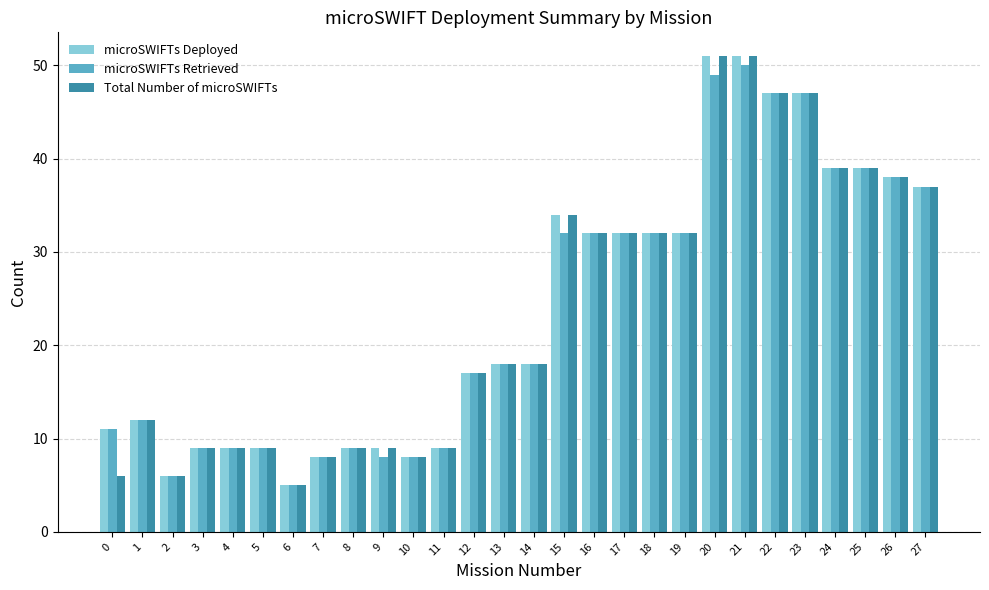

Reading left to right, what are all the values shown in this chart?

microSWIFTs Deployed: 11	12	6	9	9	9	5	8	9	9	8	9	17	18	18	34	32	32	32	32	51	51	47	47	39	39	38	37
microSWIFTs Retrieved: 11	12	6	9	9	9	5	8	9	8	8	9	17	18	18	32	32	32	32	32	49	50	47	47	39	39	38	37
Total Number of microSWIFTs: 6	12	6	9	9	9	5	8	9	9	8	9	17	18	18	34	32	32	32	32	51	51	47	47	39	39	38	37